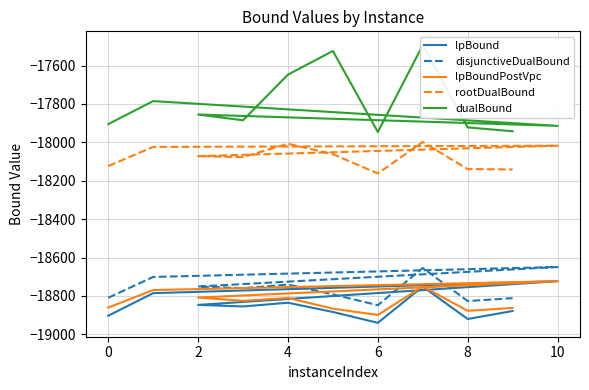

Is the value of lpBoundPostVpc at 4 greater than the value of disjunctiveDualBound at 0?

No